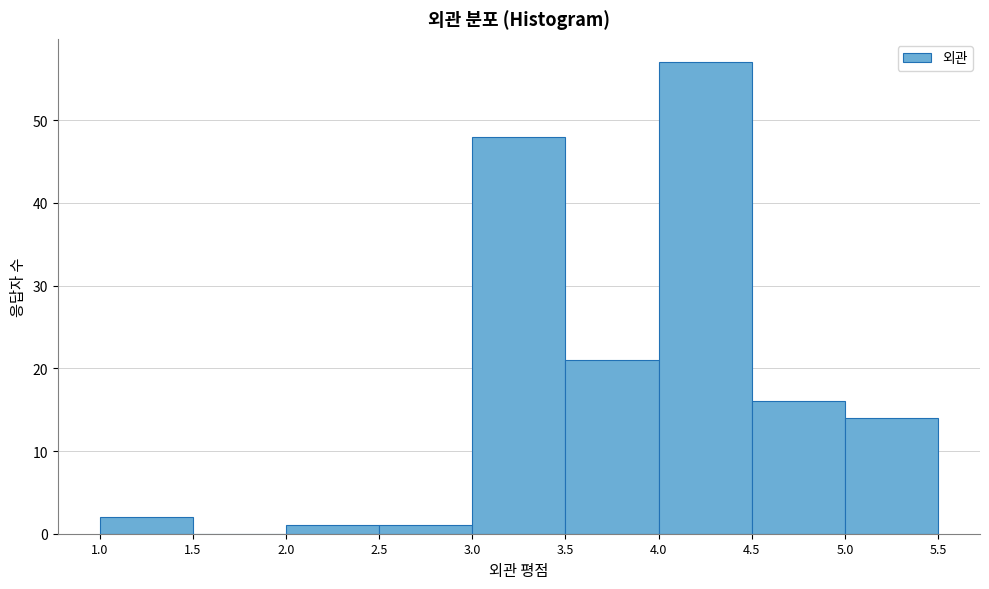

Over which range of the x-axis is the bar tallest?

4.0 to 4.5